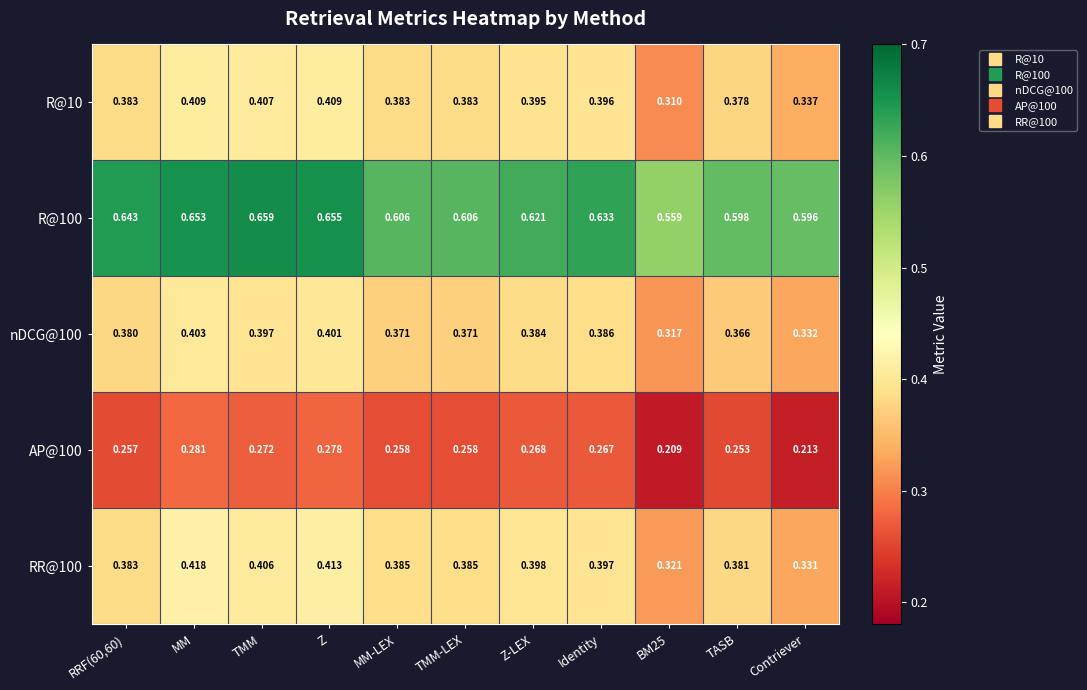

Which category has the highest value across all series?

TMM